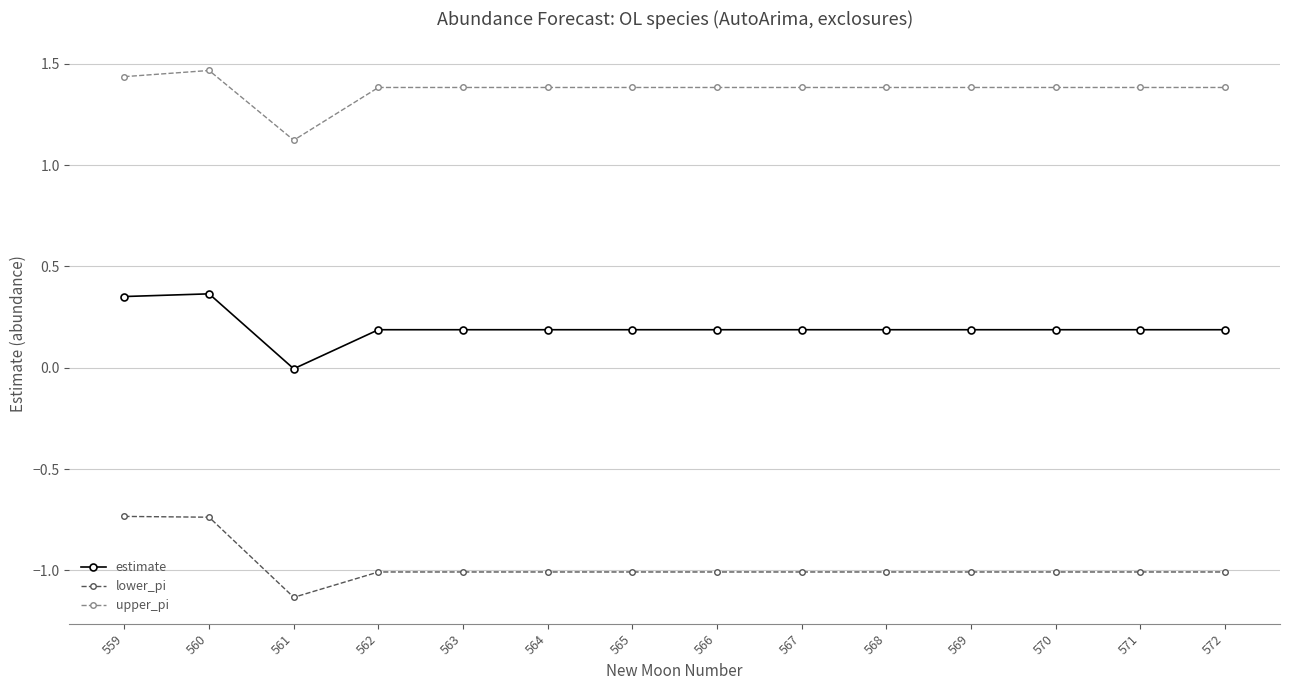

At which category does the chart reach its peak across all series?

560